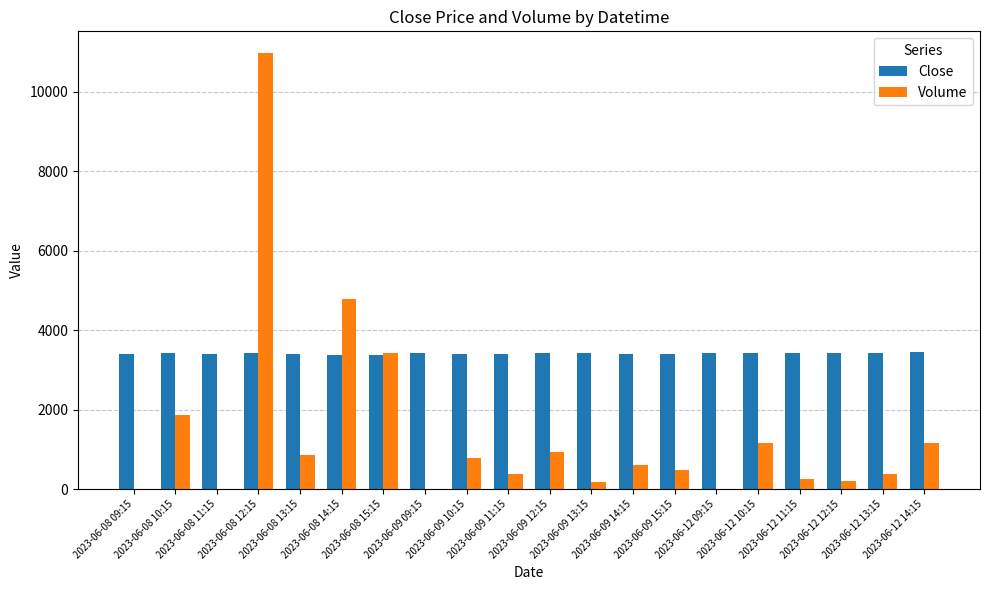

What is the sum of all Close values?

68227.8